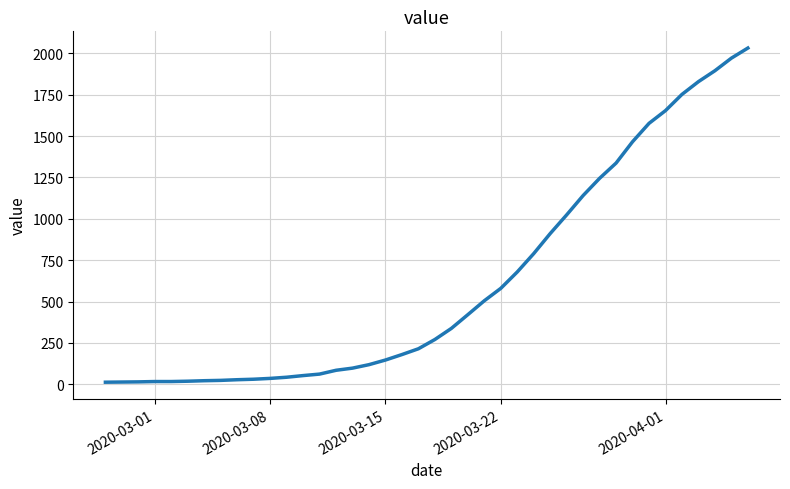

What is the greatest value displayed?

2032